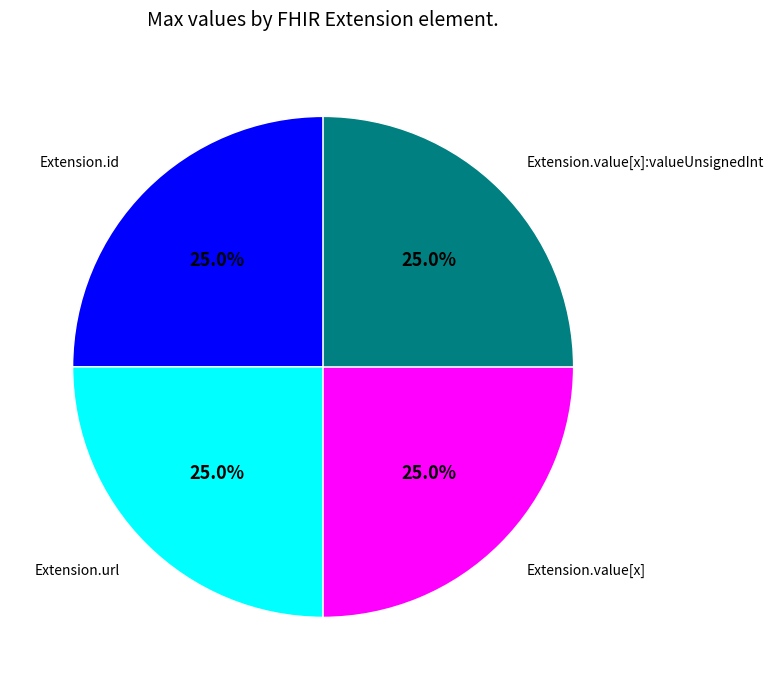

Is there any slice that represents more than half of the pie?

No